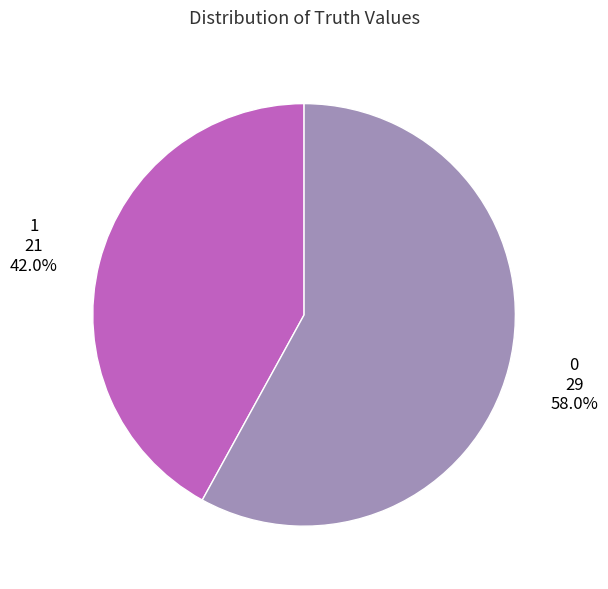

Does any single category account for the majority?

Yes